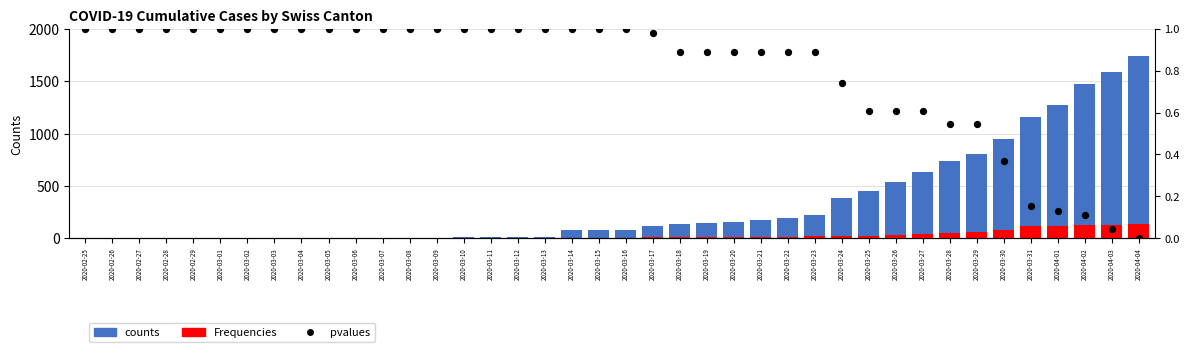

What are all the series names shown in the legend?

counts, Frequencies, pvalues